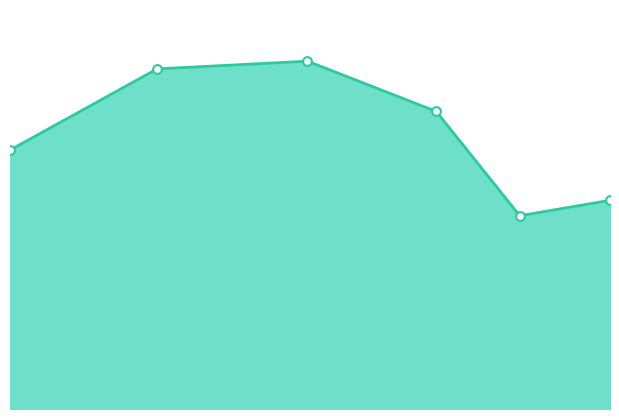

Does the chart have visible grid lines?

No